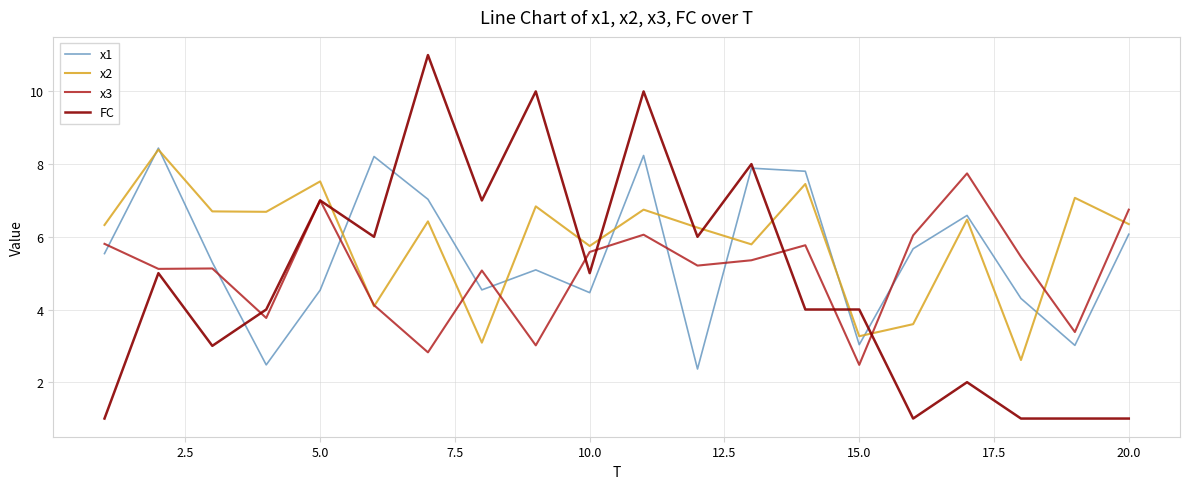

True or false: x3 and x1 cross at least once.

True